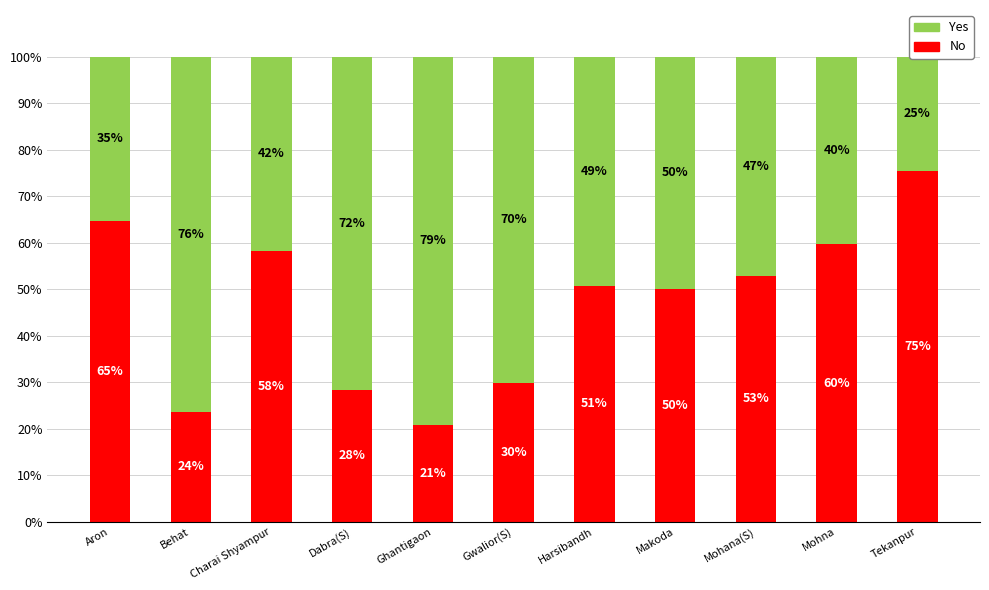

What is the value of the Yes bar at the 4th from the left?

71.6